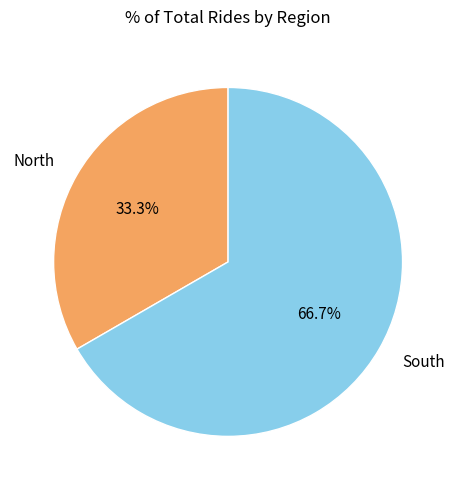

Is it true that South is 72% of the pie?

False